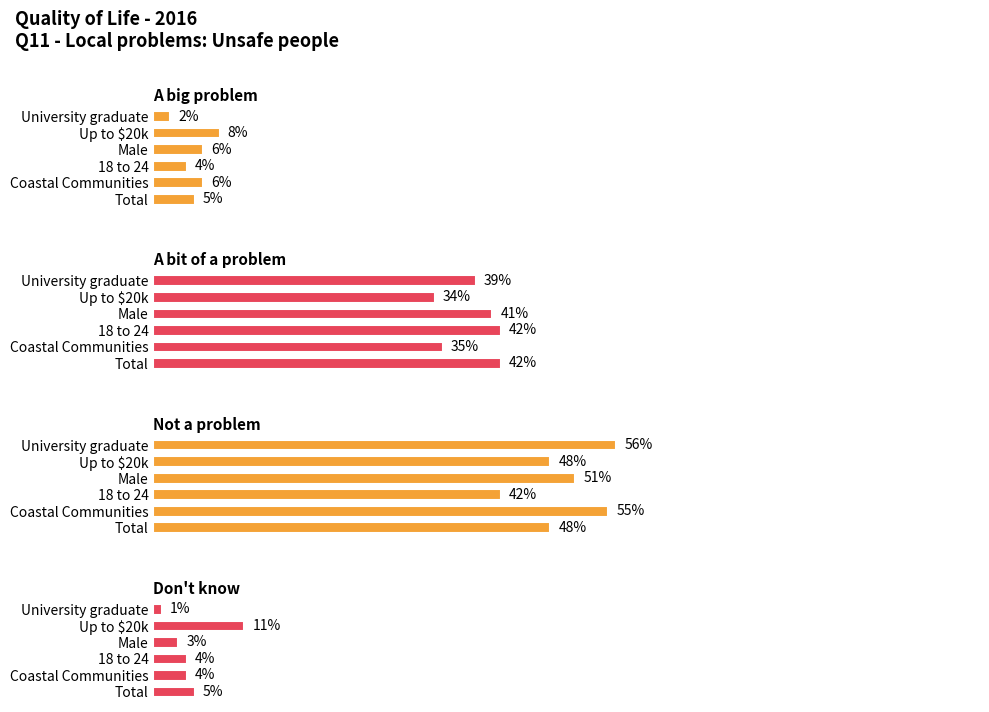

Reading right to left, extract all data points from this chart.

A big problem: 0.0	0.1	0.1	0.0	0.1	0.1
A bit of a problem: 0.4	0.3	0.4	0.4	0.3	0.4
Not a problem: 0.6	0.5	0.5	0.4	0.6	0.5
Don't know: 0.0	0.1	0.0	0.0	0.0	0.1